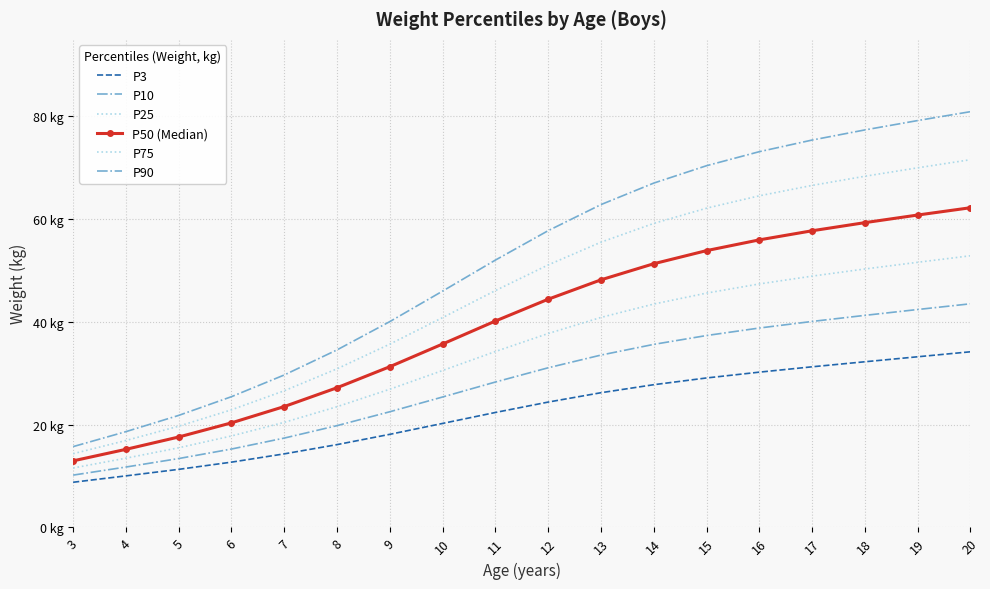

At 9, list the series in order from smallest to largest.

P3, P10, P25, P50 (Median), P75, P90